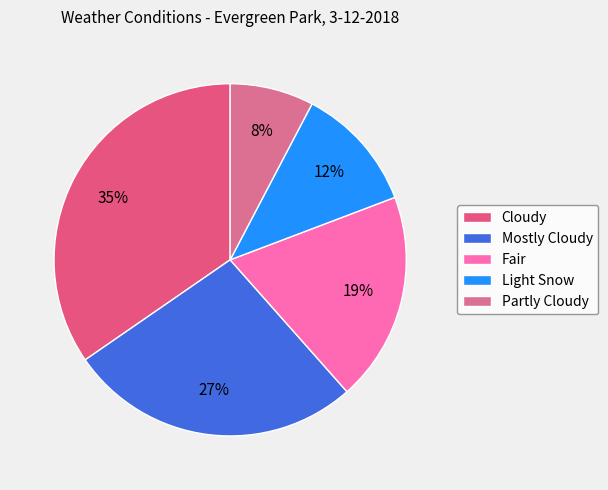

The Fair slice represents 12% of the pie. True or false?

False